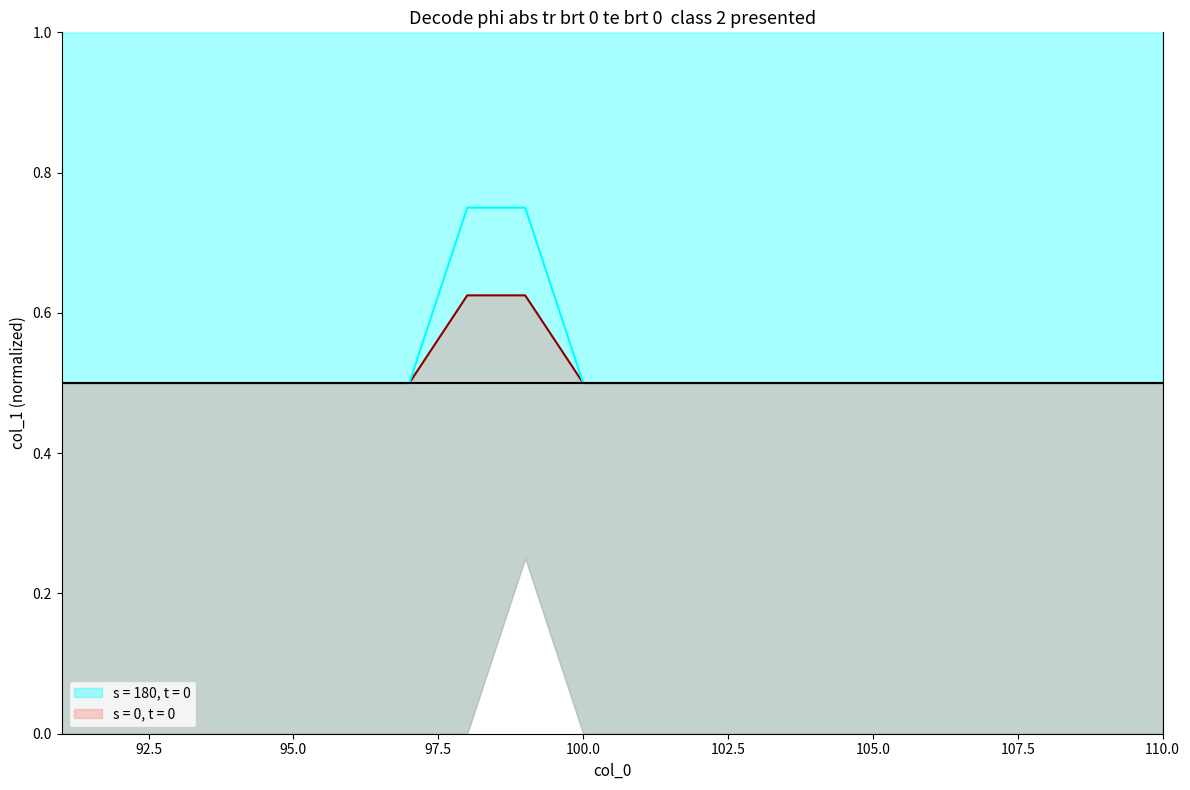

Reading left to right, extract all data points from this chart.

col_1_mean: 91=0.5	92=0.5	93=0.5	94=0.5	95=0.5	96=0.5	97=0.5	98=0.6	99=0.6	100=0.5	101=0.5	102=0.5	103=0.5	104=0.5	105=0.5	106=0.5	107=0.5	108=0.5	109=0.5	110=0.5
col_1_median: 91=0.5	92=0.5	93=0.5	94=0.5	95=0.5	96=0.5	97=0.5	98=0.8	99=0.8	100=0.5	101=0.5	102=0.5	103=0.5	104=0.5	105=0.5	106=0.5	107=0.5	108=0.5	109=0.5	110=0.5